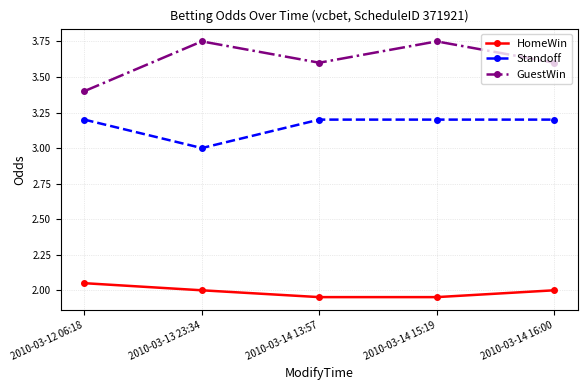

True or false: HomeWin and Standoff cross at least once.

False